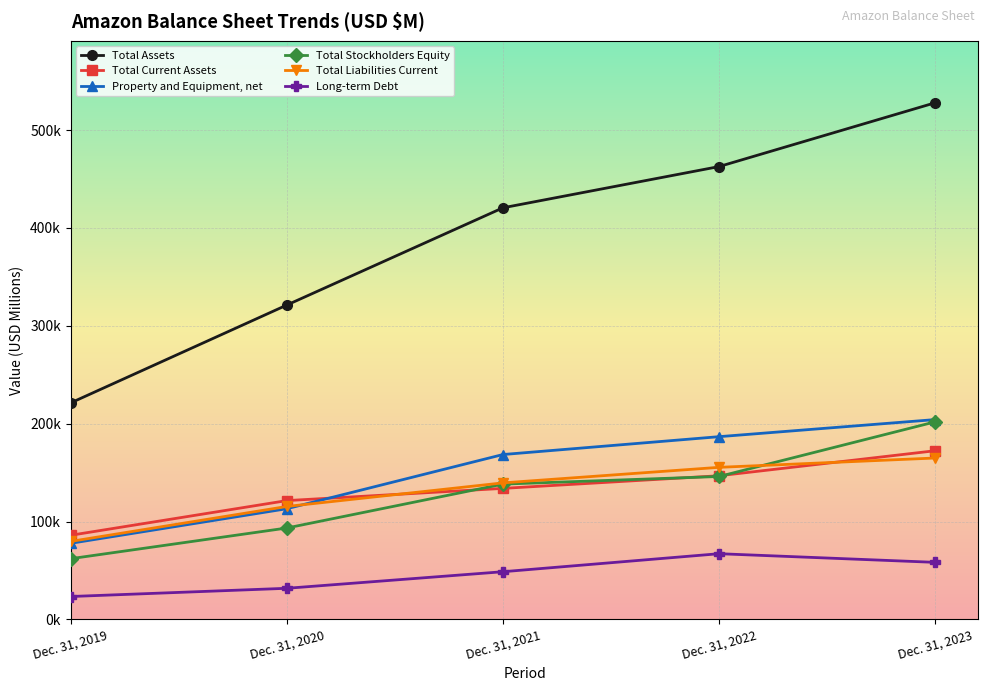

At which category does the chart reach its minimum across all series?

Dec. 31, 2019